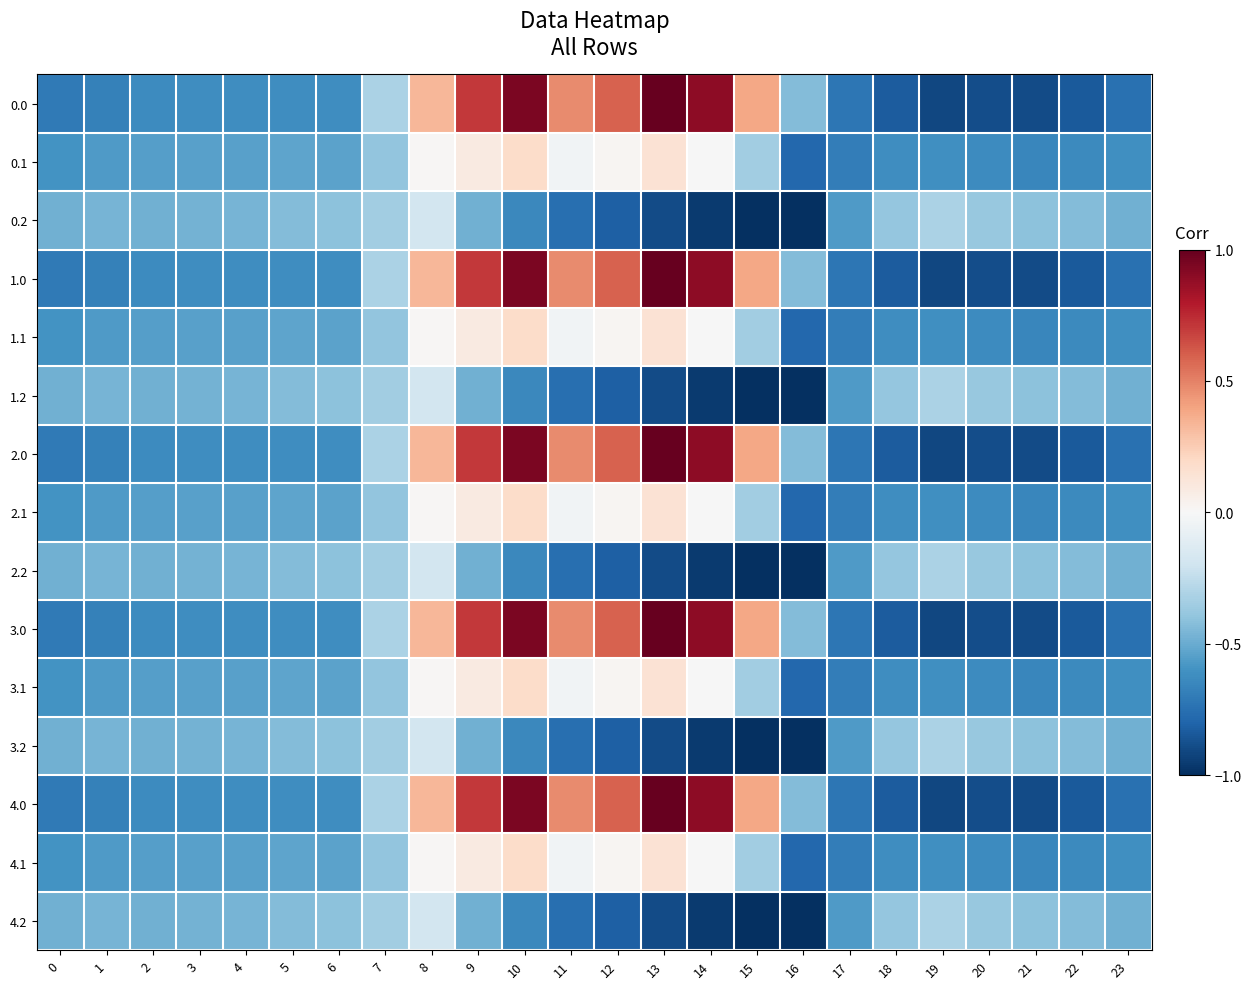

What is the minimum value shown in the chart?

-1.0